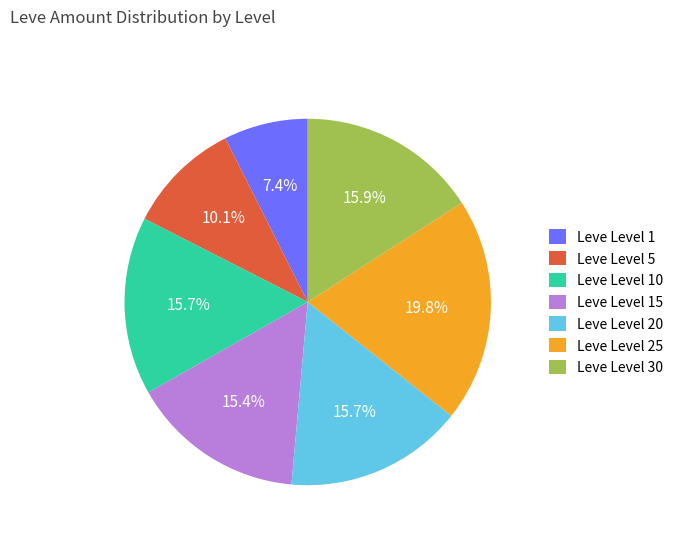

What portion of the pie excludes Leve Level 30?

84.1%